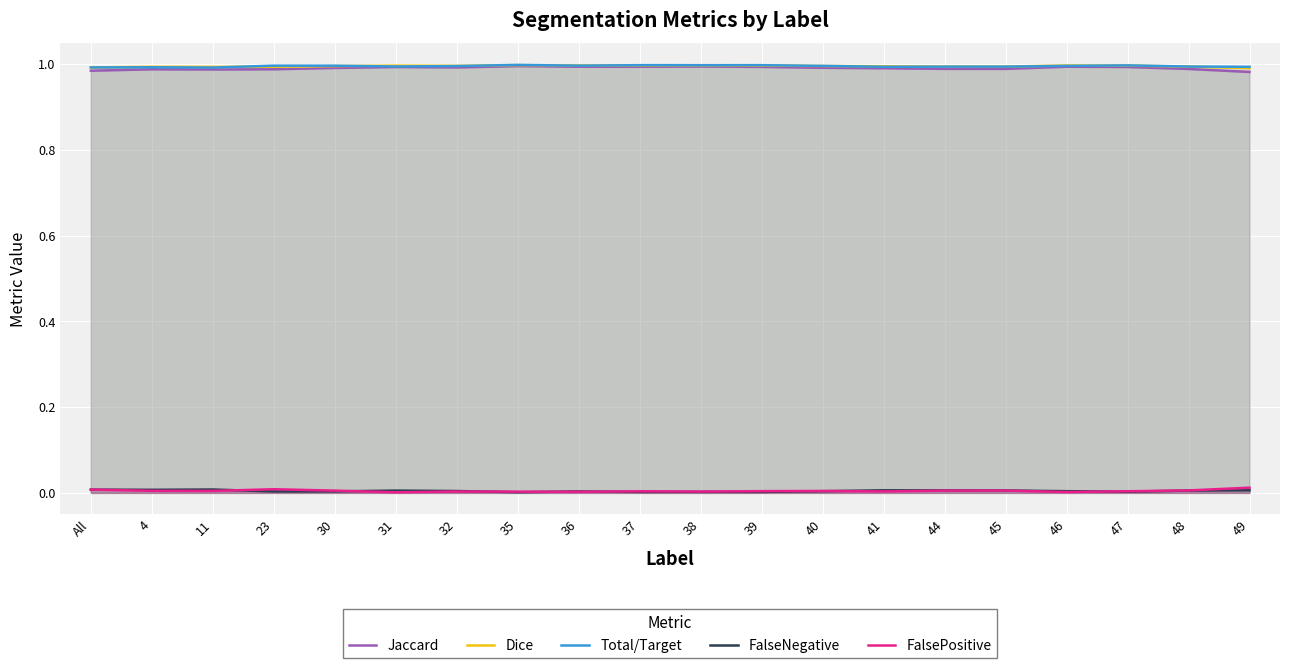

What are all the series names shown in the legend?

Jaccard, Dice, Total/Target, FalseNegative, FalsePositive